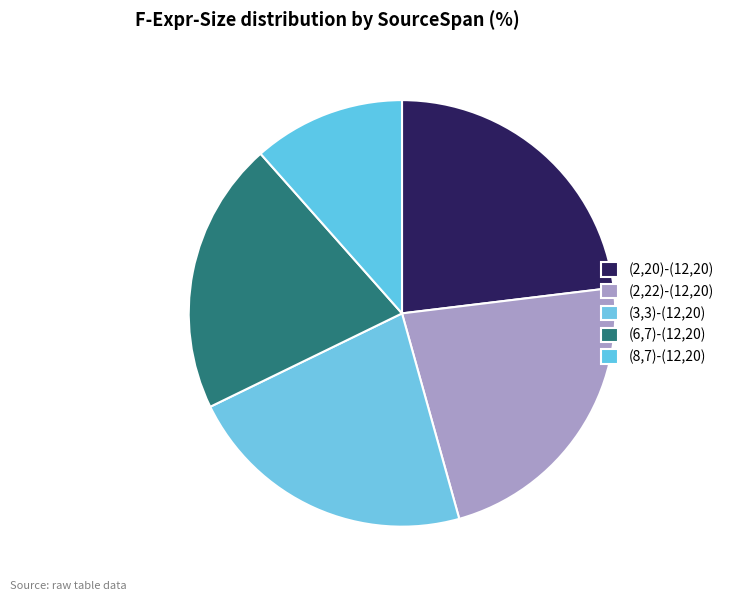

Is the sum of (6,7)-(12,20) and (2,20)-(12,20) greater than half?

No